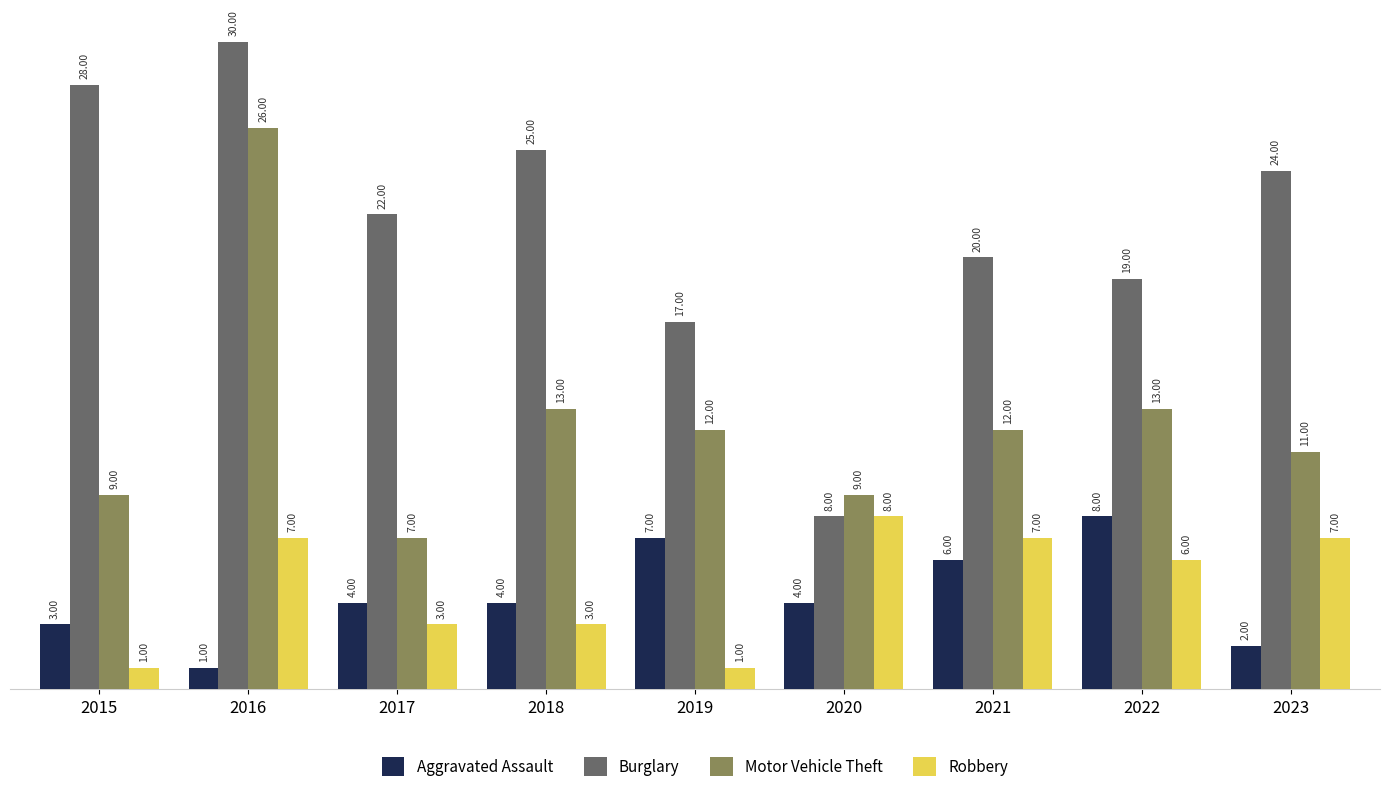

Reading left to right, list all the values displayed in this chart.

Aggravated Assault: 3	1	4	4	7	4	6	8	2
Burglary: 28	30	22	25	17	8	20	19	24
Motor Vehicle Theft: 9	26	7	13	12	9	12	13	11
Robbery: 1	7	3	3	1	8	7	6	7